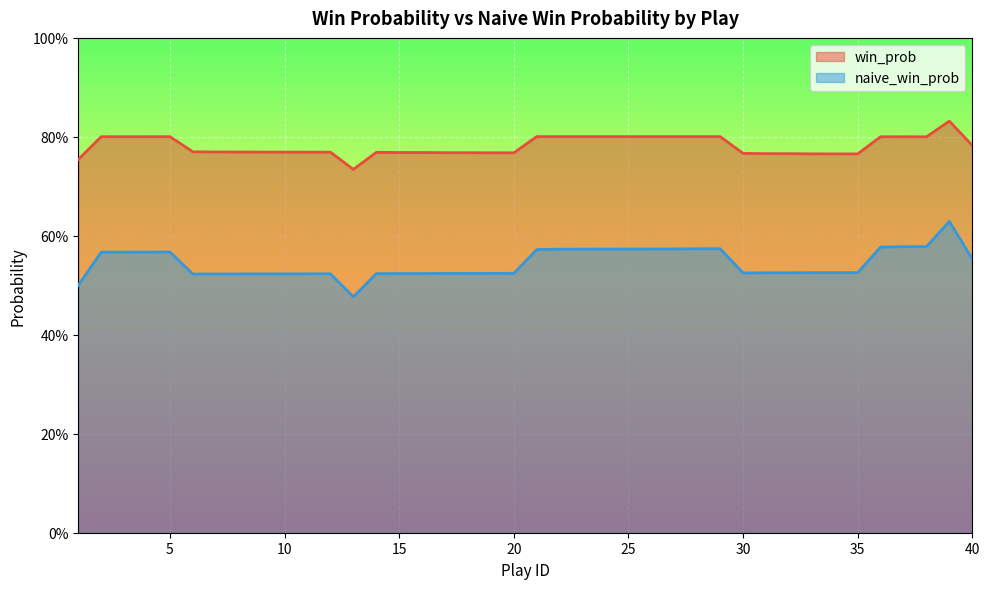

Reading left to right, list all the values displayed in this chart.

win_prob: 1=0.8	2=0.8	3=0.8	4=0.8	5=0.8	6=0.8	7=0.8	8=0.8	9=0.8	10=0.8	11=0.8	12=0.8	13=0.7	14=0.8	15=0.8	16=0.8	17=0.8	18=0.8	19=0.8	20=0.8	21=0.8	22=0.8	23=0.8	24=0.8	25=0.8	26=0.8	27=0.8	28=0.8	29=0.8	30=0.8	31=0.8	32=0.8	33=0.8	34=0.8	35=0.8	36=0.8	37=0.8	38=0.8	39=0.8	40=0.8
naive_win_prob: 1=0.5	2=0.6	3=0.6	4=0.6	5=0.6	6=0.5	7=0.5	8=0.5	9=0.5	10=0.5	11=0.5	12=0.5	13=0.5	14=0.5	15=0.5	16=0.5	17=0.5	18=0.5	19=0.5	20=0.5	21=0.6	22=0.6	23=0.6	24=0.6	25=0.6	26=0.6	27=0.6	28=0.6	29=0.6	30=0.5	31=0.5	32=0.5	33=0.5	34=0.5	35=0.5	36=0.6	37=0.6	38=0.6	39=0.6	40=0.6